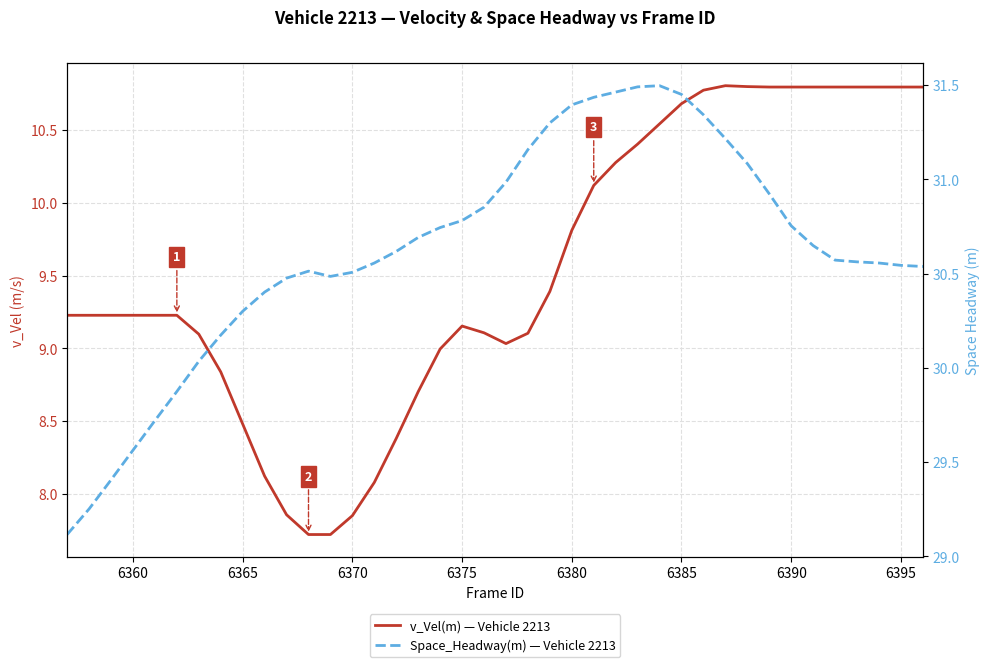

List the series in order of their peak value, lowest first.

v_Vel(m) — Vehicle 2213, Space_Headway(m) — Vehicle 2213